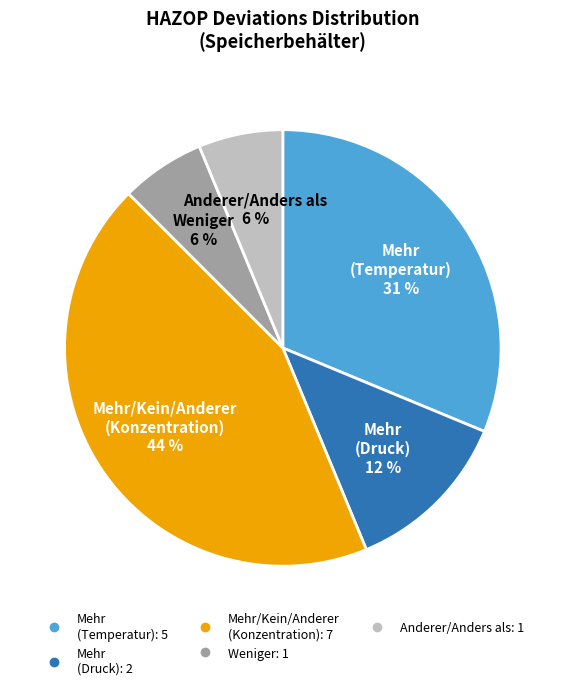

To the nearest percent, what is the average slice percentage?

20%